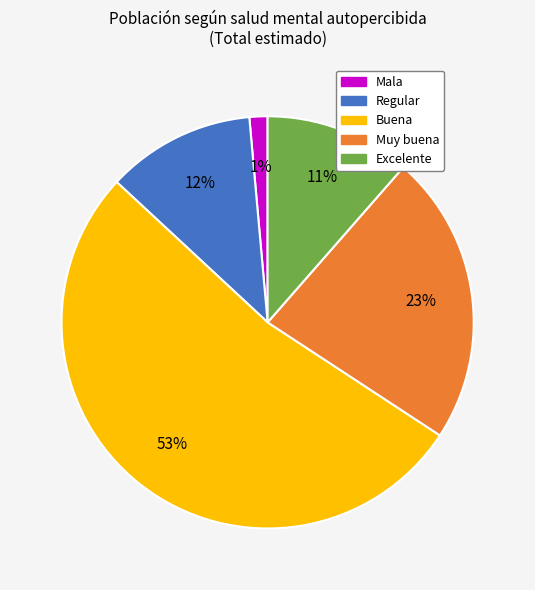

To the nearest percent, what percentage of the pie is Mala?

1%